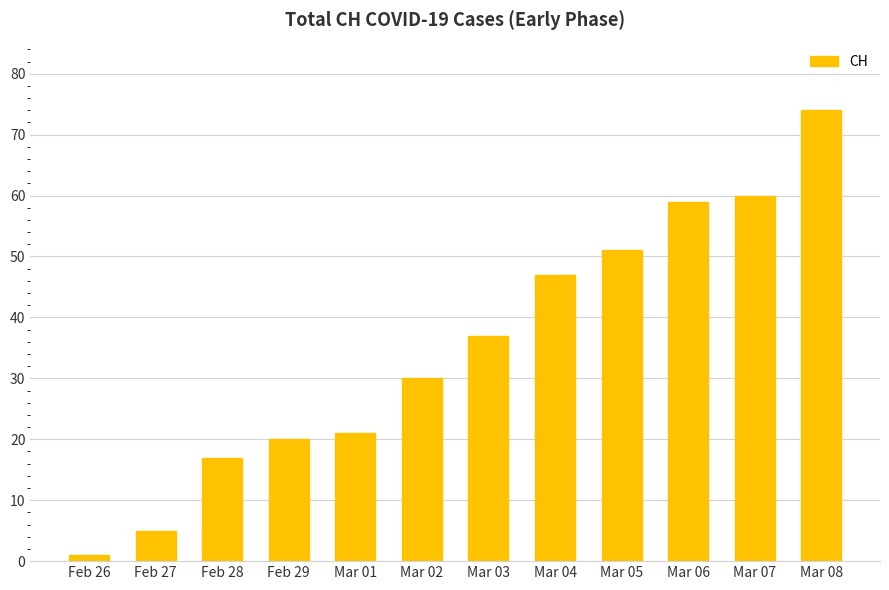

What is the label of the 9th bar from the left?

Mar 05